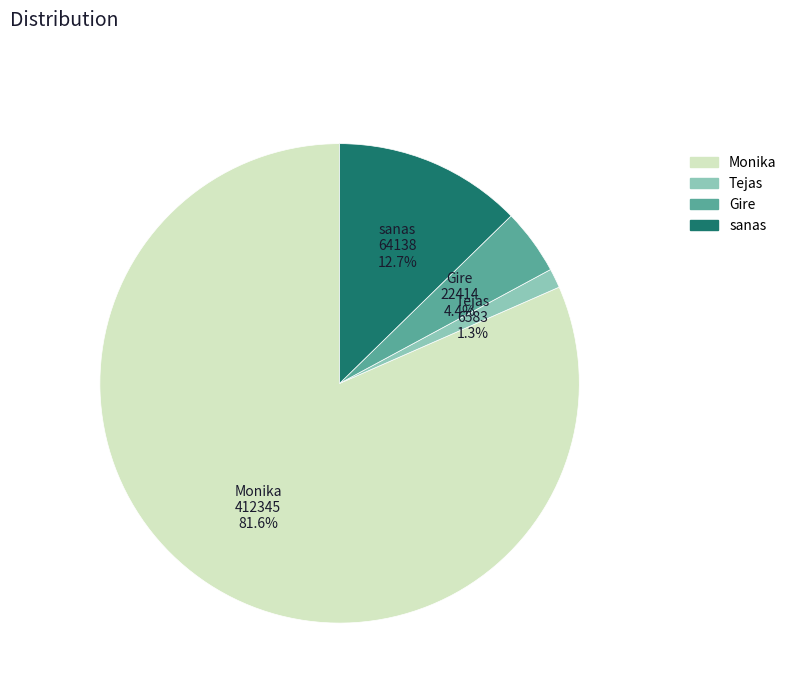

To the nearest percent, what is the difference between the sanas and Tejas slice percentages?

11%